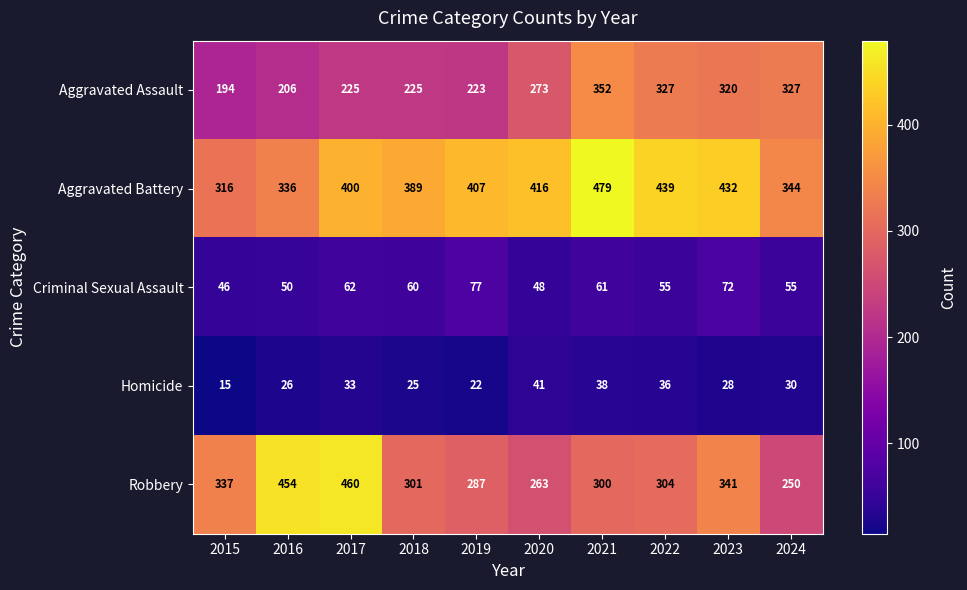

At which label is Robbery closest to 355?

2023